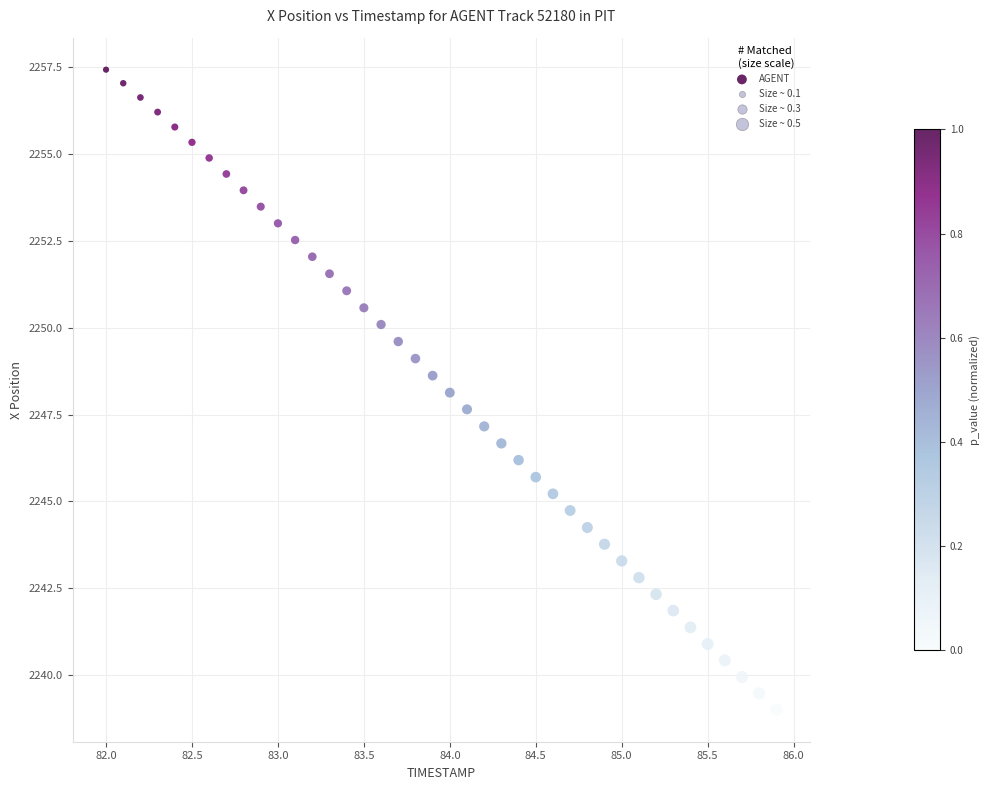

What is the range of X values (max minus min)?

3.9